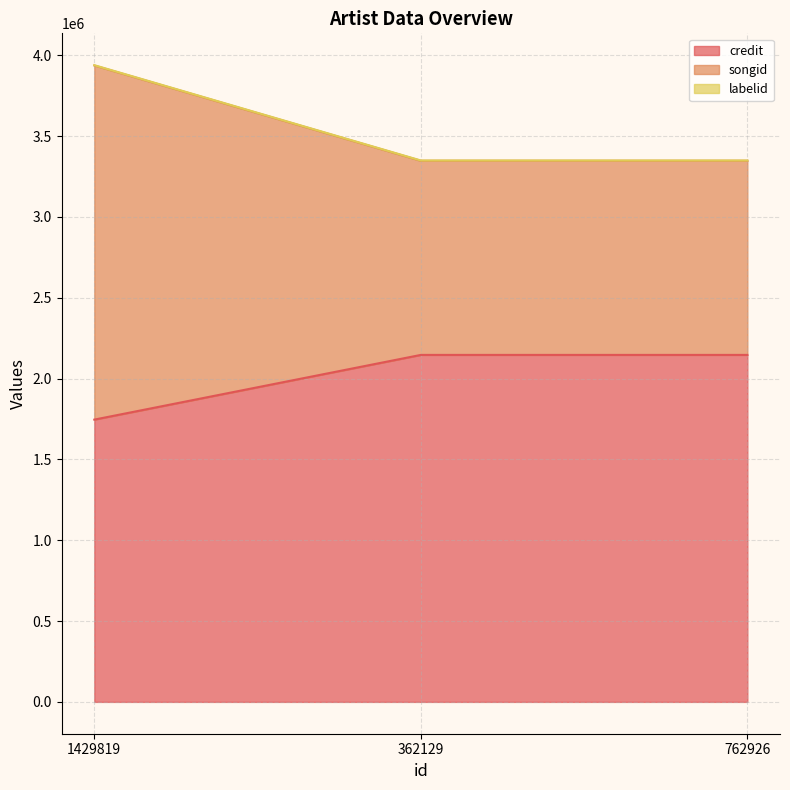

Which series has the widest spread of values?

songid